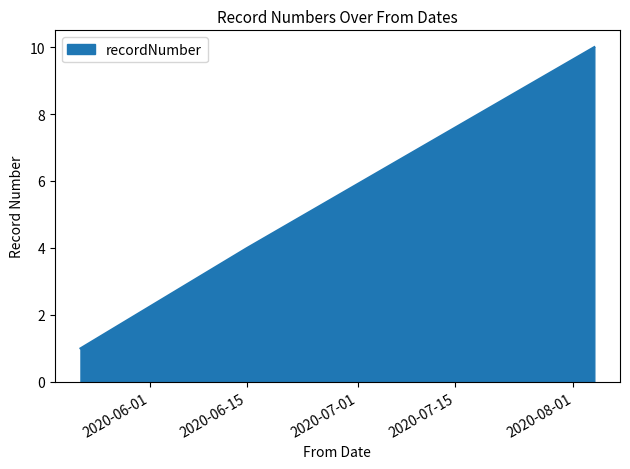

What is the difference between the second highest and minimum values?

3